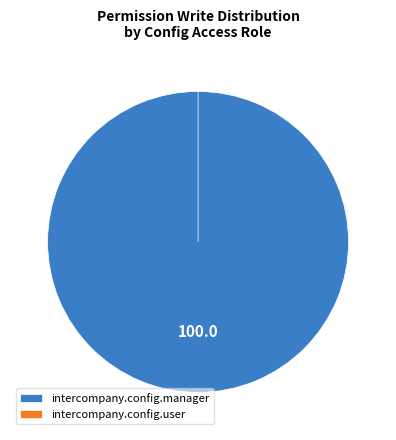

How many slices are in this pie chart?

2